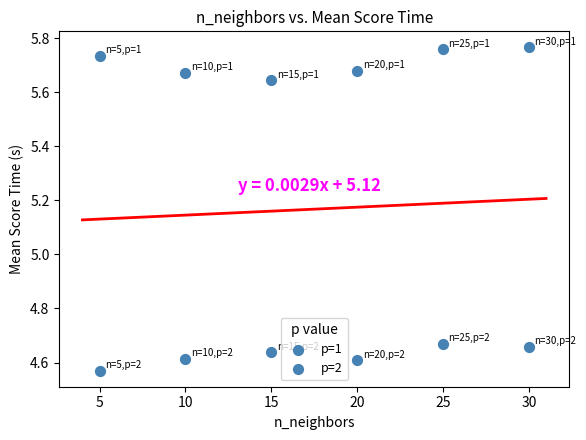

Count the number of points in this scatter plot.

12